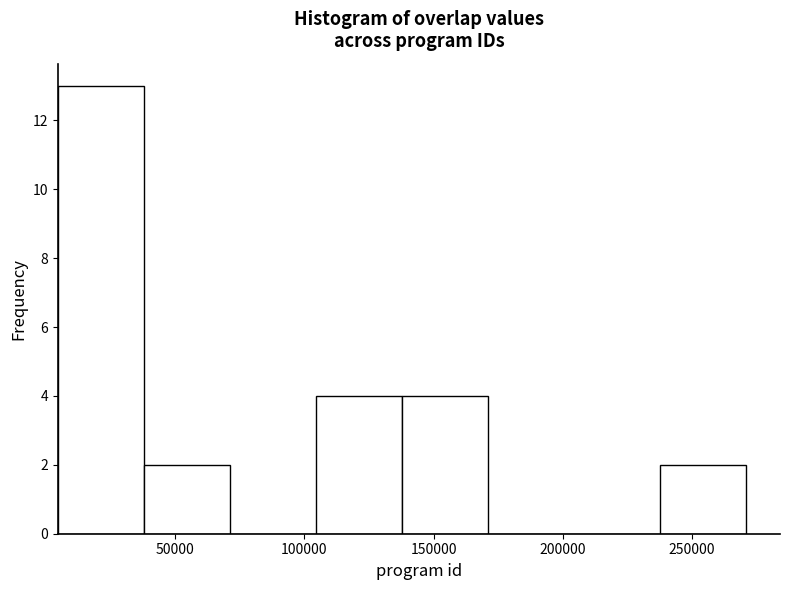

Reading left to right, transcribe this chart: for each bar, give the range it covers on the x-axis and its height. Neither the bar edges nor the heights are printed on the chart, so give them approximately, as read against the axes.

5000 to 40000: 13
40000 to 70000: 2
70000 to 105000: 0
105000 to 140000: 4
140000 to 170000: 4
170000 to 205000: 0
205000 to 240000: 0
240000 to 270000: 2